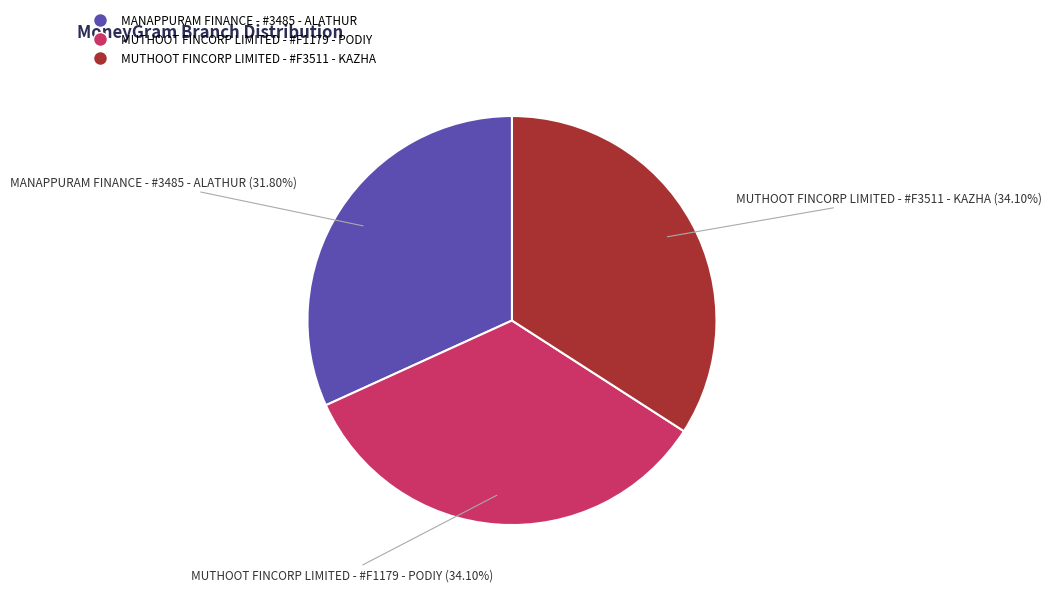

Combined, do MUTHOOT FINCORP LIMITED - #F1179 - PODIY and MUTHOOT FINCORP LIMITED - #F3511 - KAZHA account for over 50%?

Yes